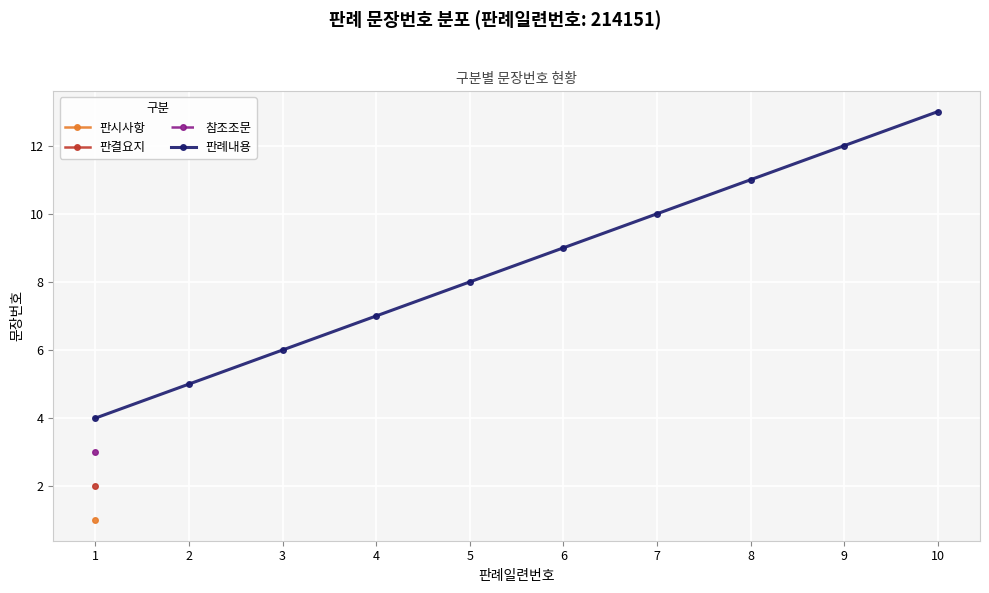

How many categories are shown in the chart?

10